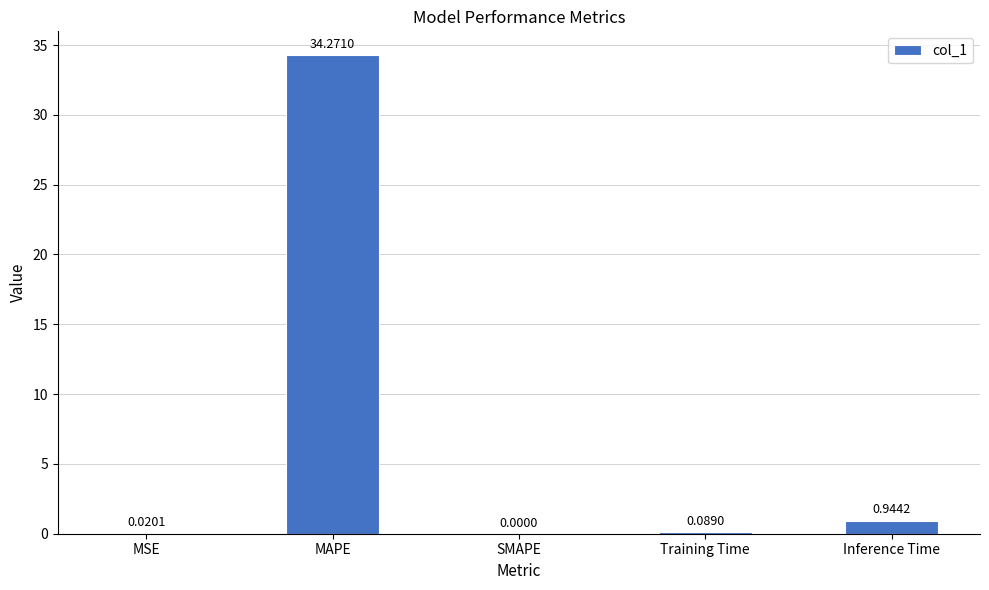

At which category does the chart reach its peak across all series?

MAPE